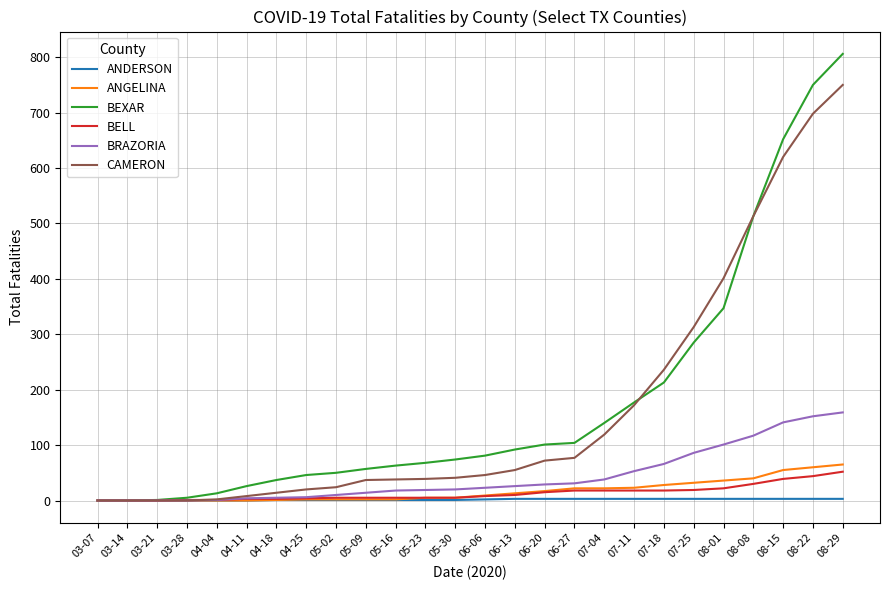

Is this an area chart (filled region under the line)?

No